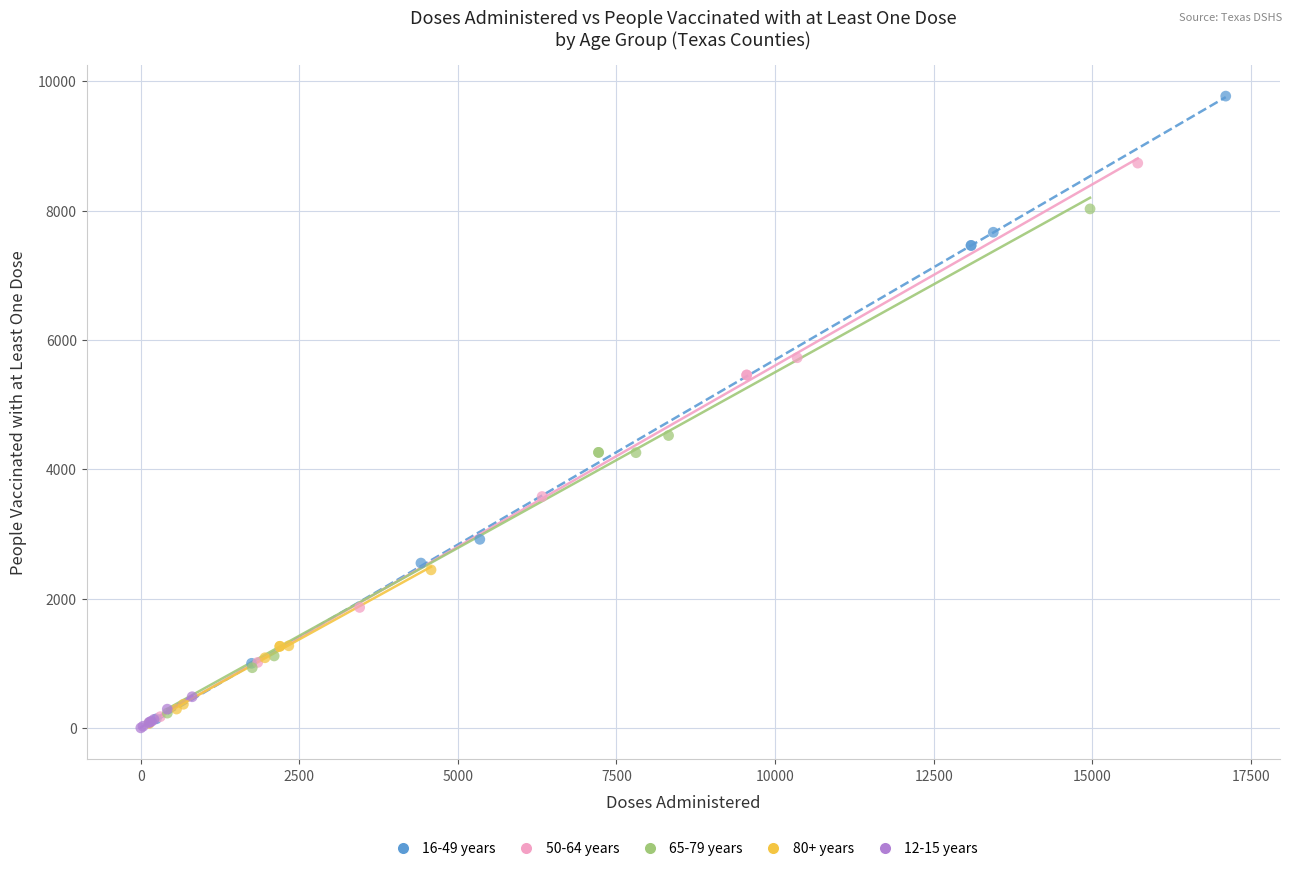

Which series has the widest spread of Y values?

16-49 years